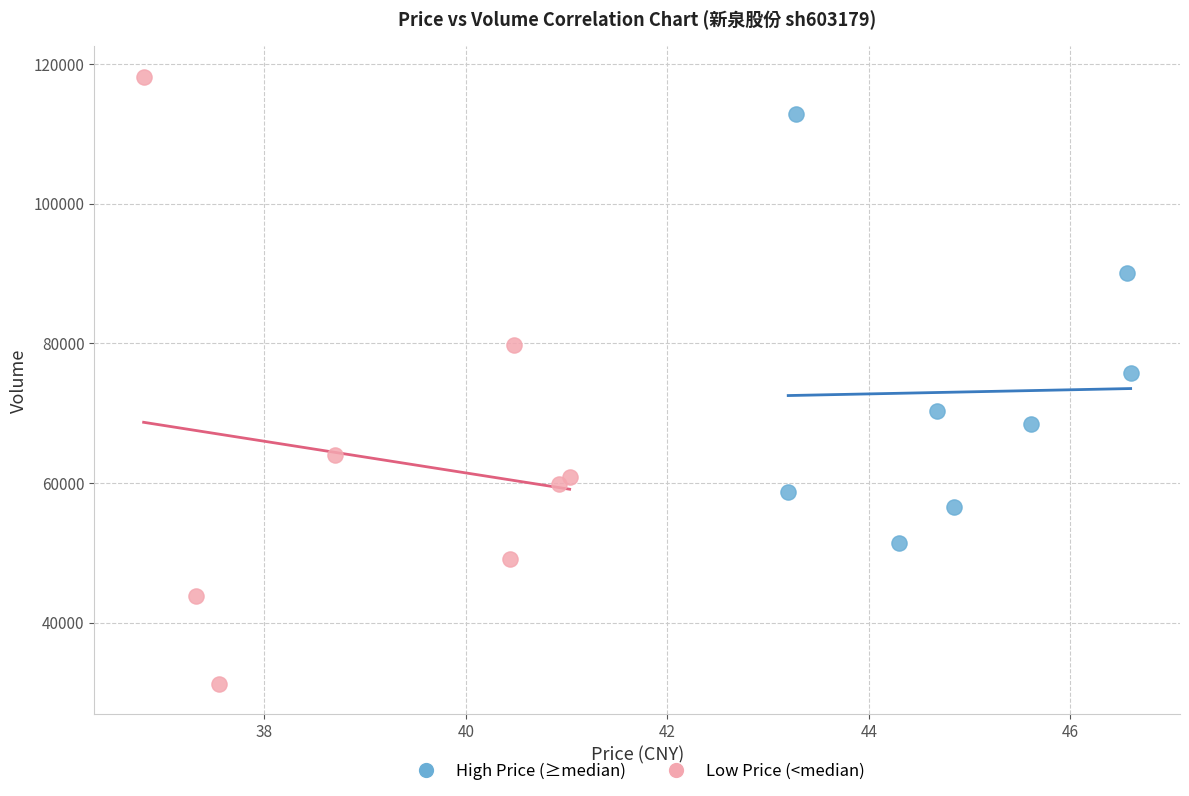

Which series reaches the maximum Y coordinate?

Low Price (<median)